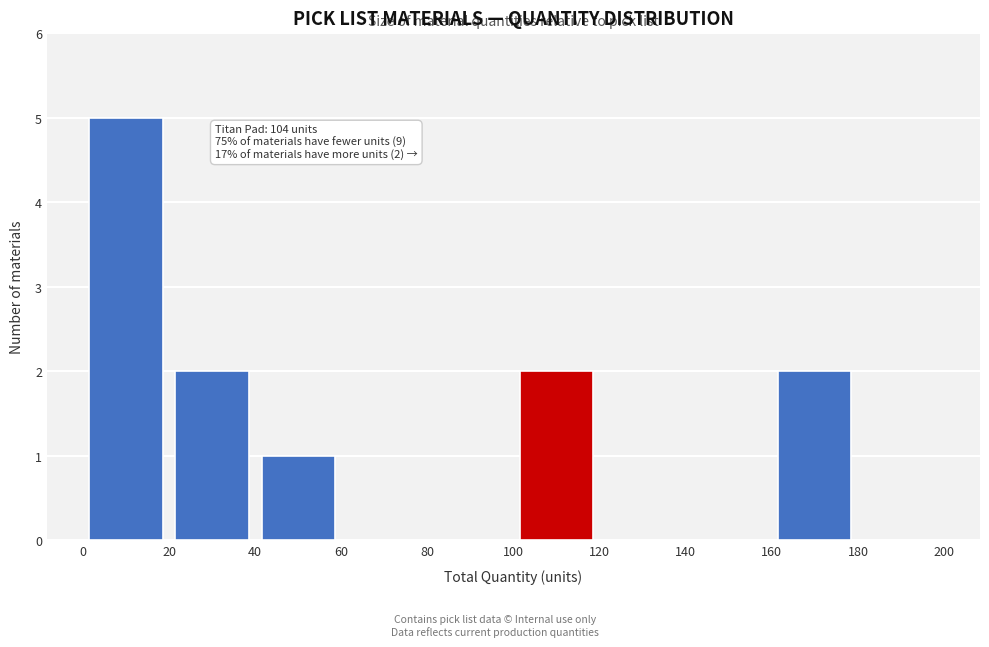

Which range on the x-axis has the tallest bar?

0 to 20